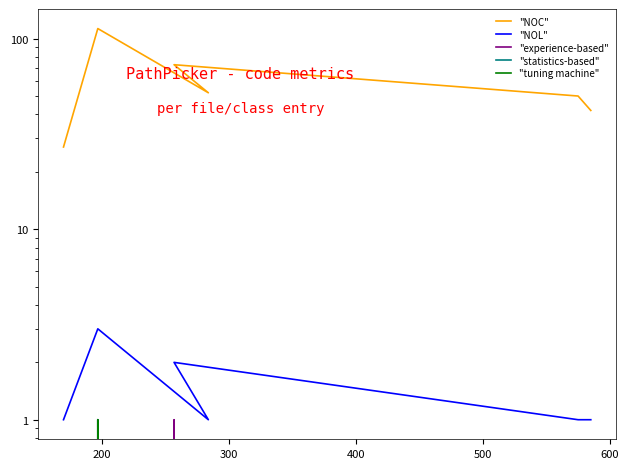

In "NOC", how many points are higher than both neighbors (excluding endpoints)?

2